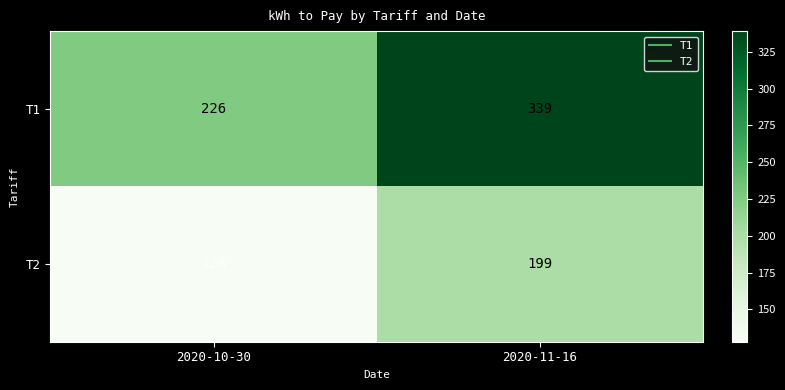

Between 2020-10-30 and 2020-11-16, which series saw the biggest shift?

T1